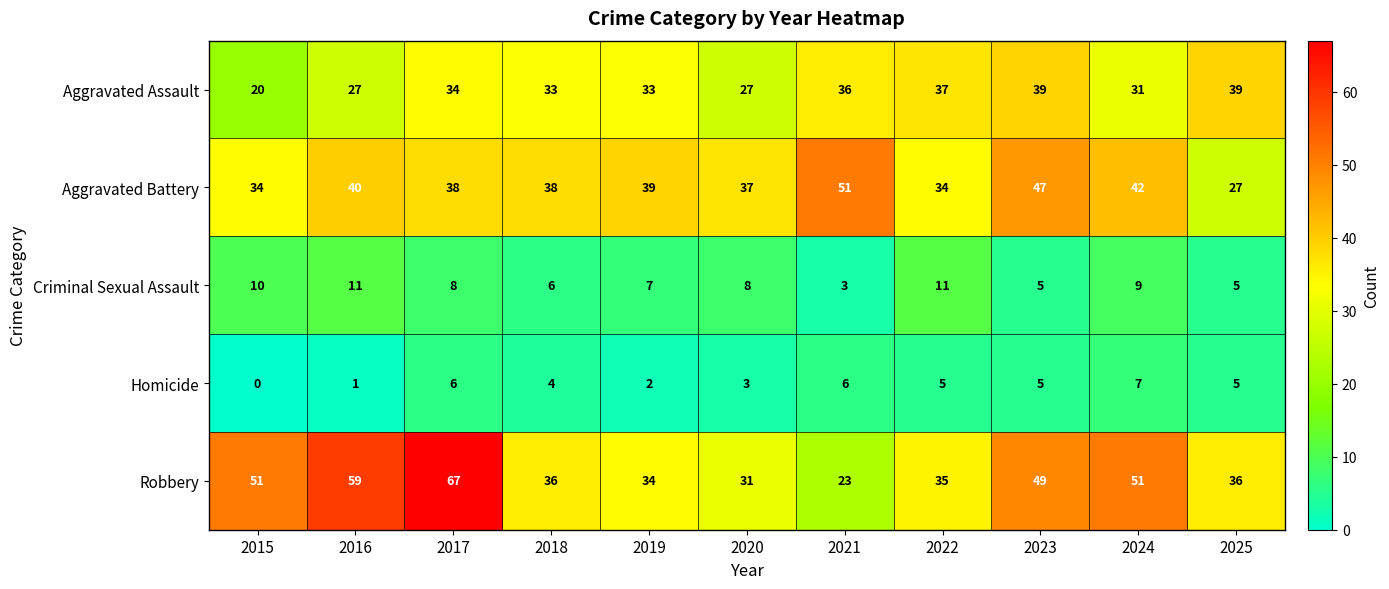

How many distinct data groups are displayed?

5